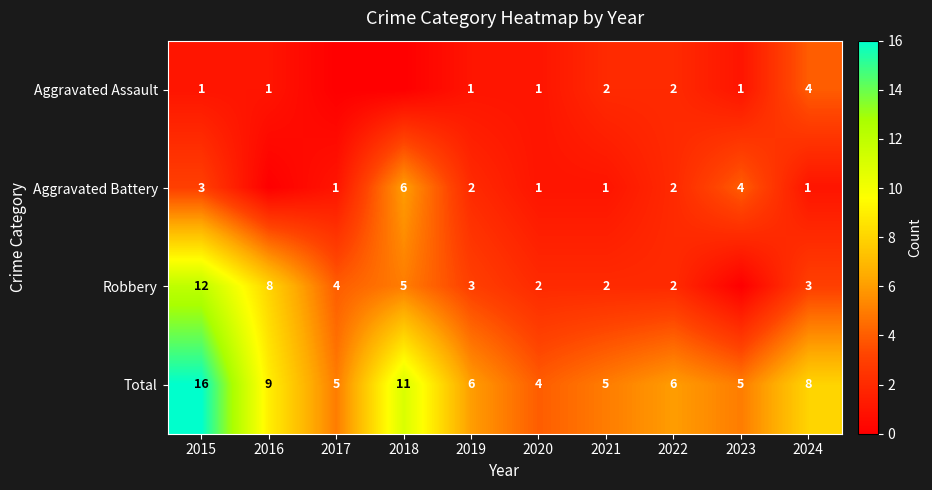

Between 2019 and 2018, which is larger?

2019